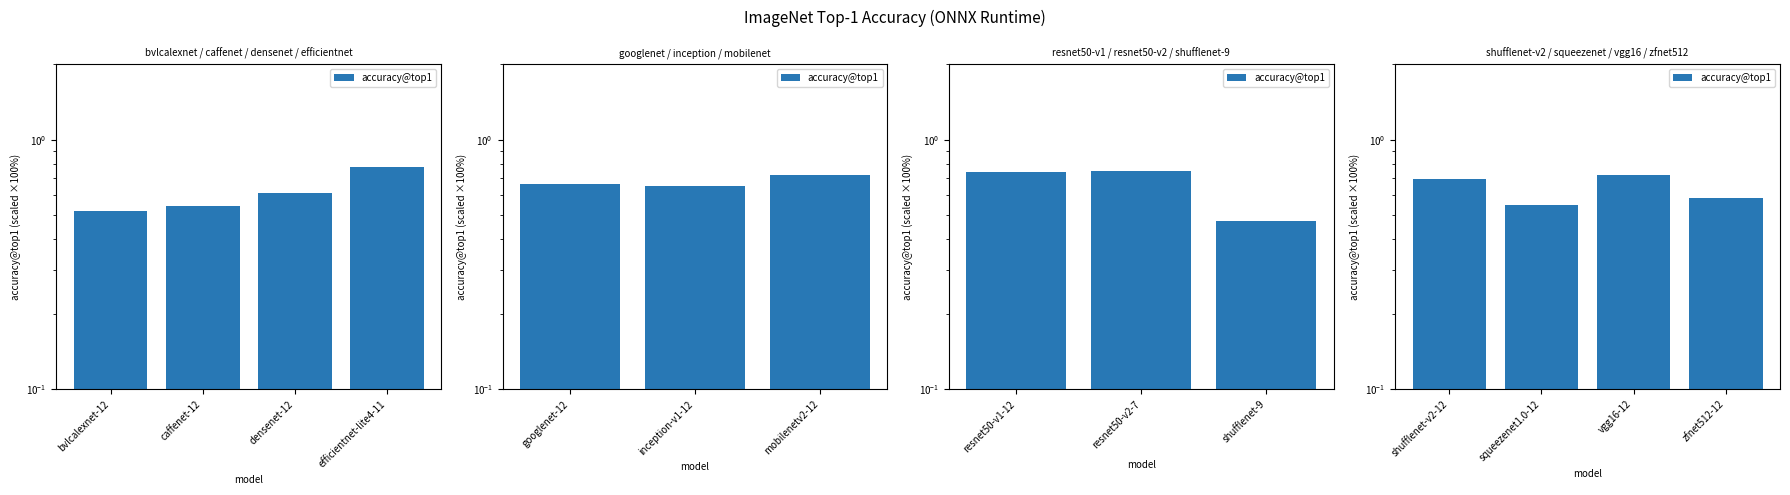

What position from the right is zfnet512-12?

1